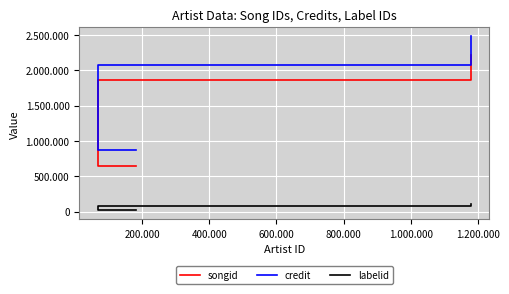

What is the value of the songid point at the 1st from the left?

647802